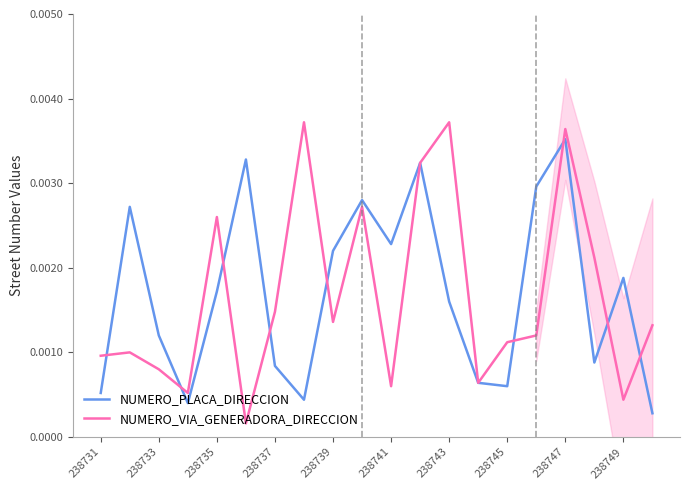

Which series ends up on top after the final intersection of NUMERO_PLACA_DIRECCION and NUMERO_VIA_GENERADORA_DIRECCION?

NUMERO_VIA_GENERADORA_DIRECCION